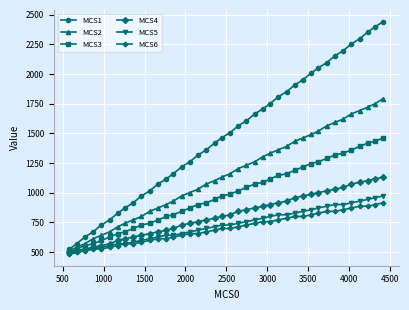

True or false: MCS1 and MCS6 intersect in this chart.

False